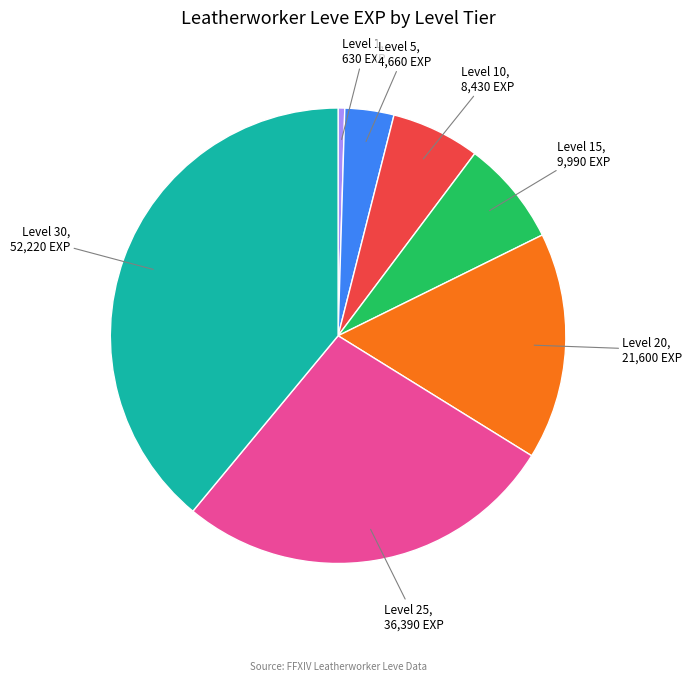

Do Level 15 and Level 25 together represent more than half of the pie?

No